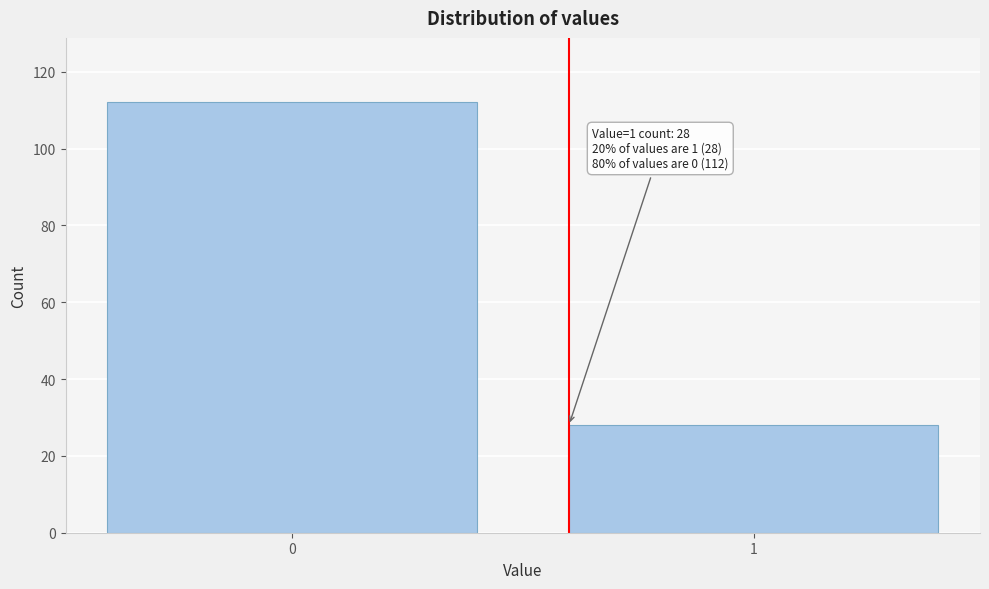

Reading right to left, extract all data points from this chart.

1=28	0=112